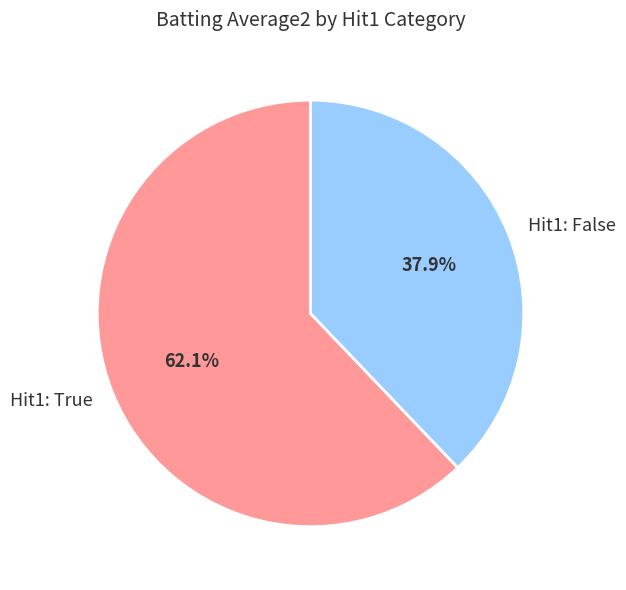

What portion of the pie excludes Hit1: True?

37.9%